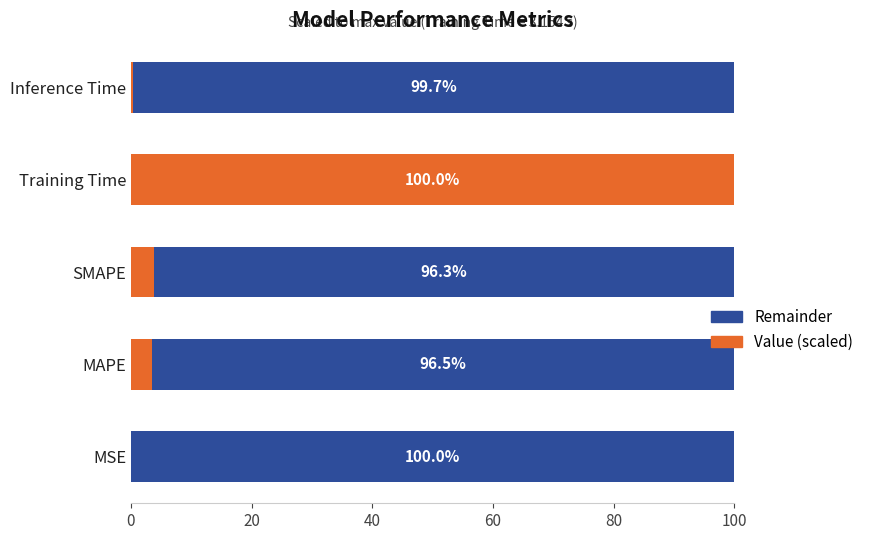

What is the total value across all series at SMAPE?

100.0